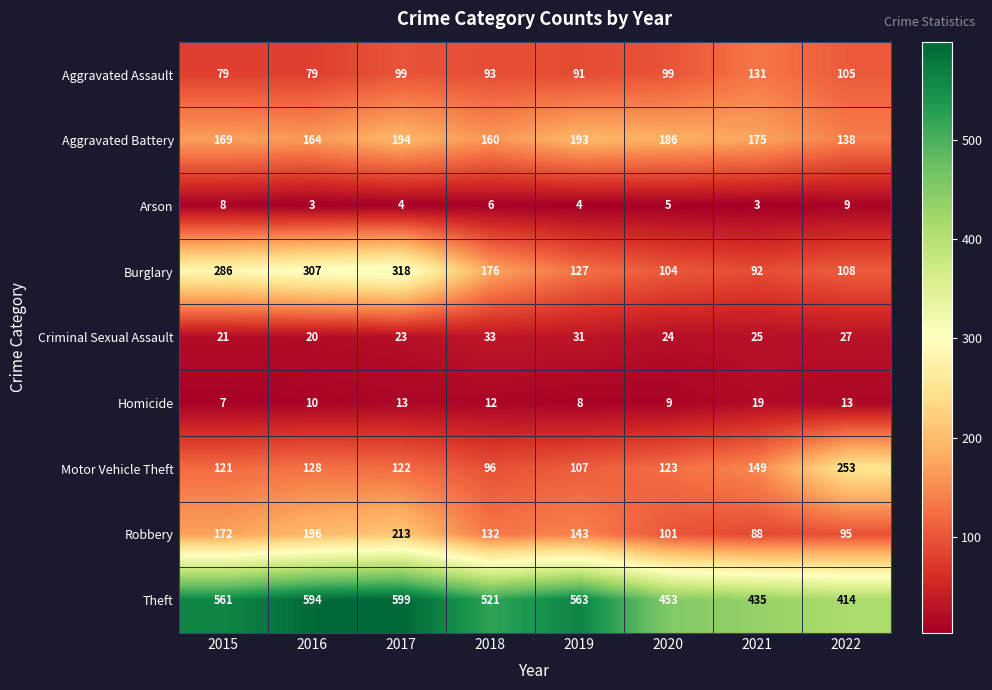

At how many categories does at least one series exceed 395?

8